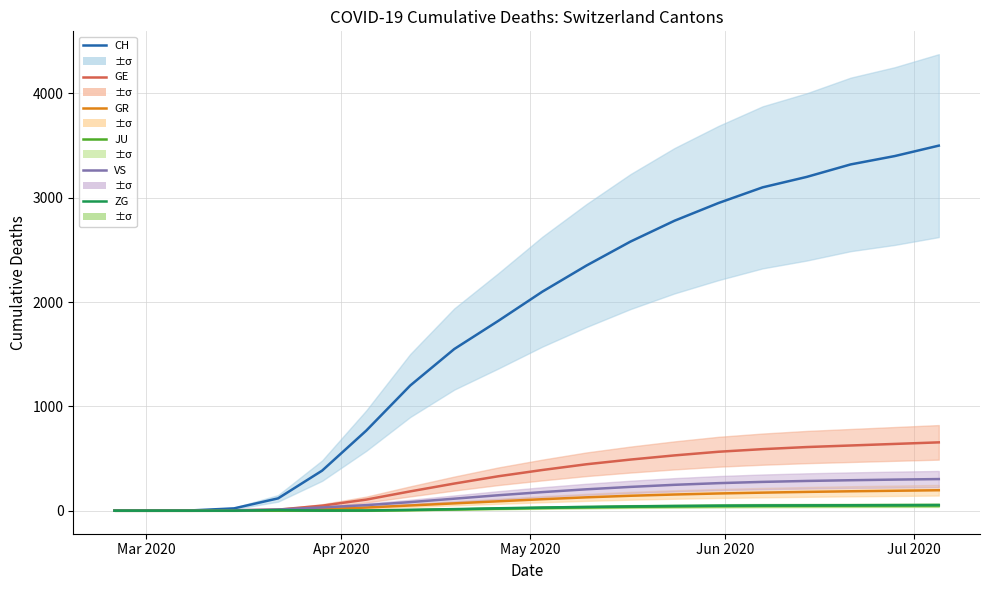

What is the difference between the maximum and second lowest values in the GR series?

196